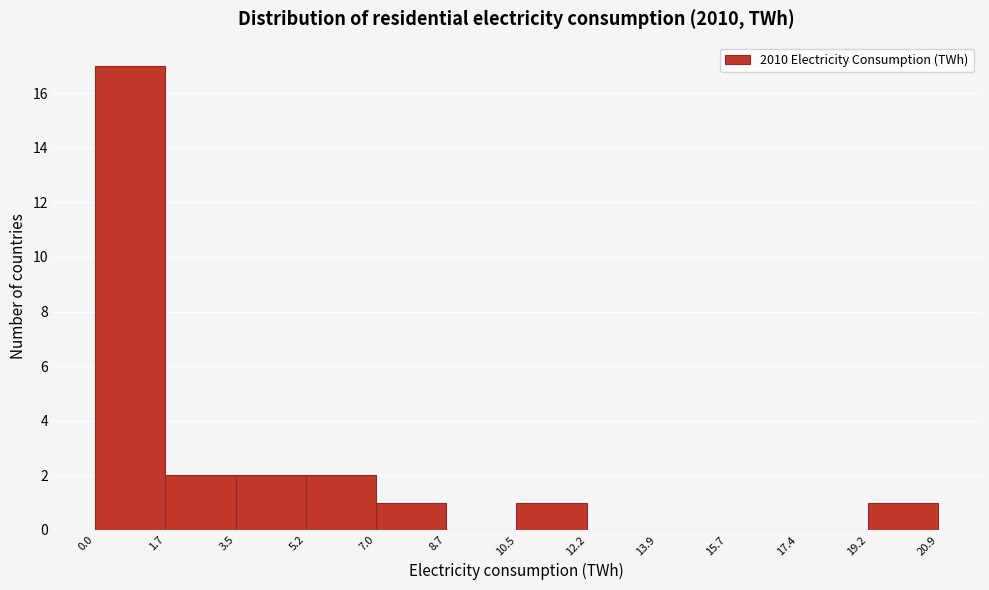

Reading left to right, list every bar in this chart as the range it spans on the x-axis followed by its height. The values are not printed on the chart, so give them approximately, as read against the axis.

0.0 to 1.7: 17
1.7 to 3.5: 2
3.5 to 5.2: 2
5.2 to 7.0: 2
7.0 to 8.7: 1
8.7 to 10.5: 0
10.5 to 12.2: 1
12.2 to 13.9: 0
13.9 to 15.7: 0
15.7 to 17.4: 0
17.4 to 19.2: 0
19.2 to 20.9: 1